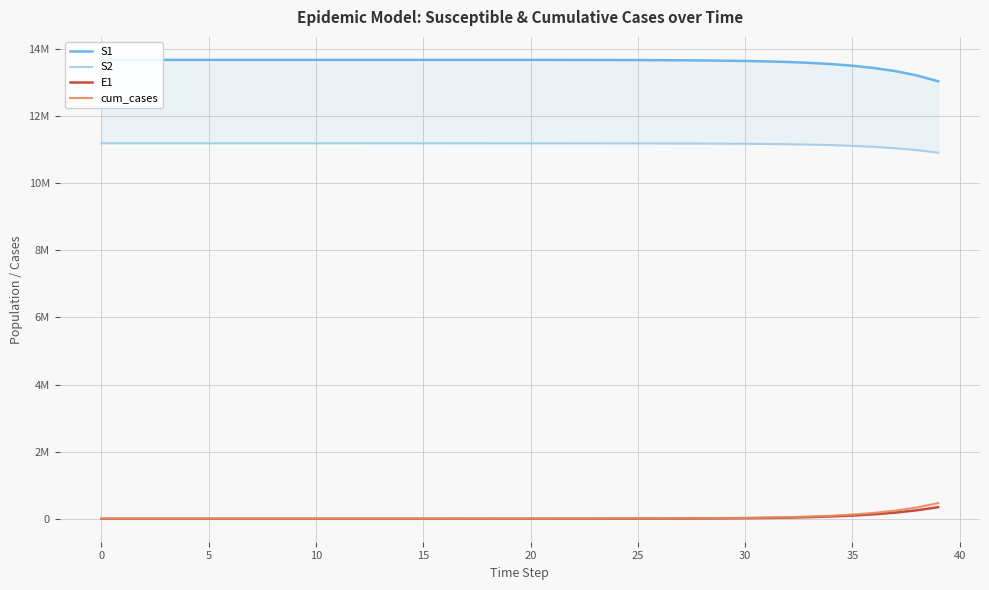

True or false: S1 has a value of 13678091.8 at 16.

True